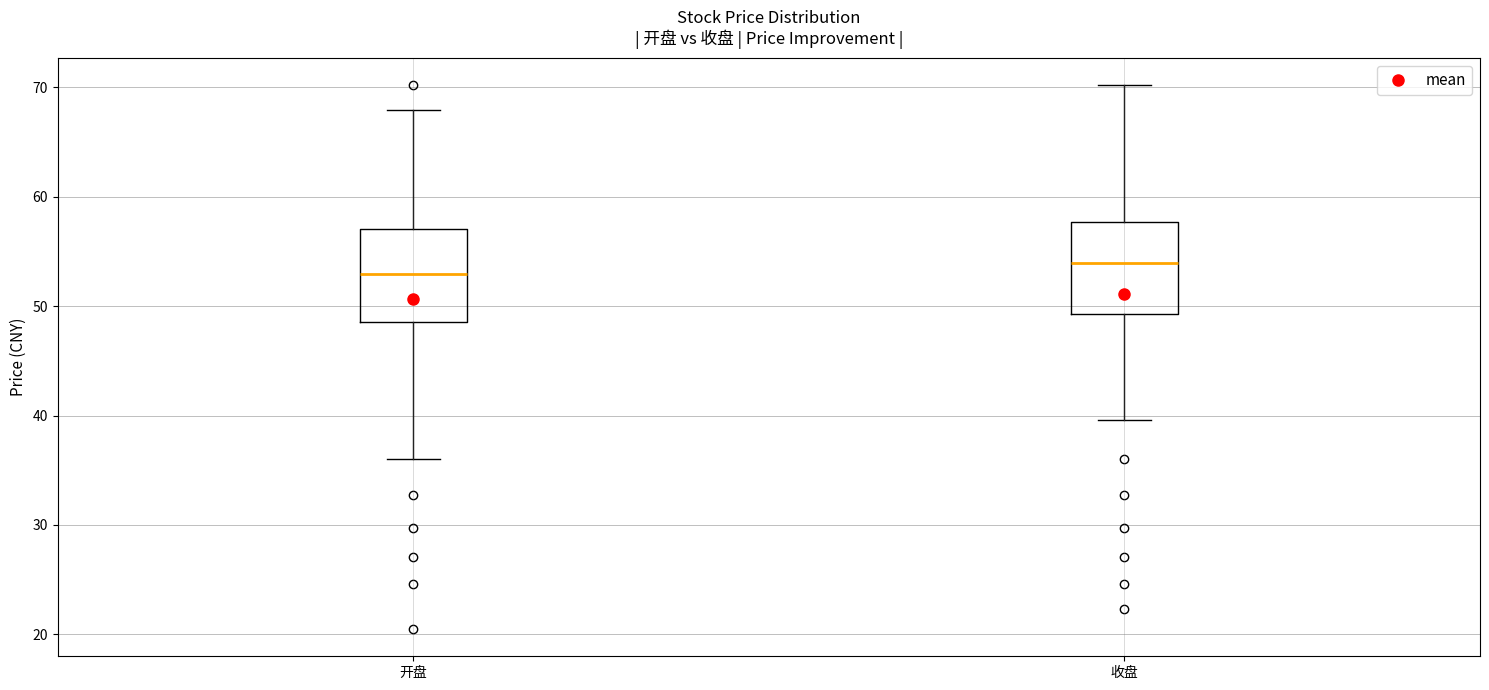

Where does the median line of the box for 开盘 sit on the y-axis? The values are not printed on the chart, so give them approximately, as read against the axis.

53